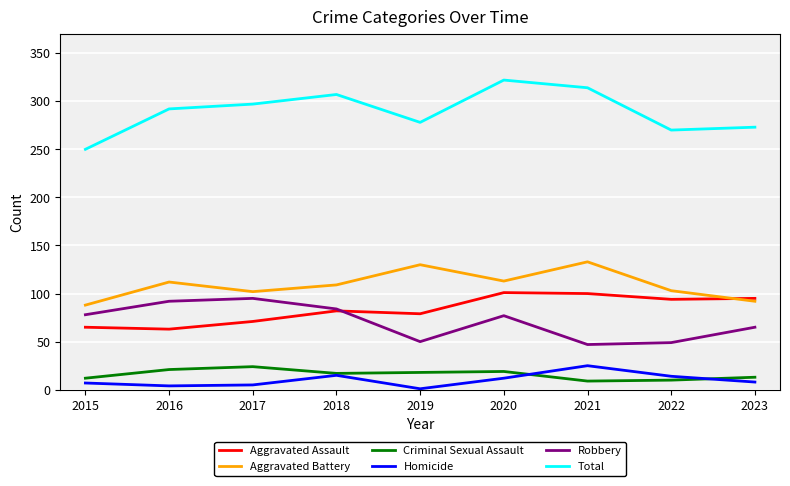

Which category has the lowest value across all series?

2019